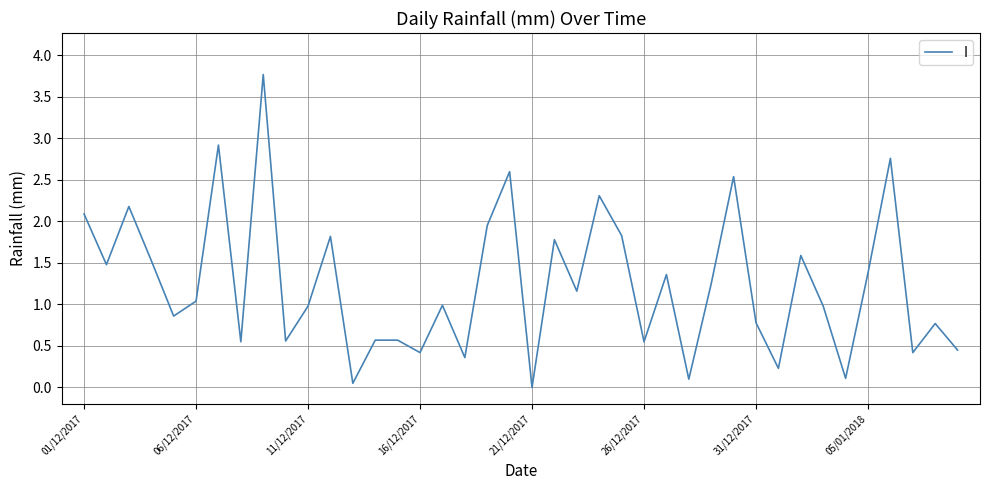

What is the difference between the maximum and minimum values?

3.8